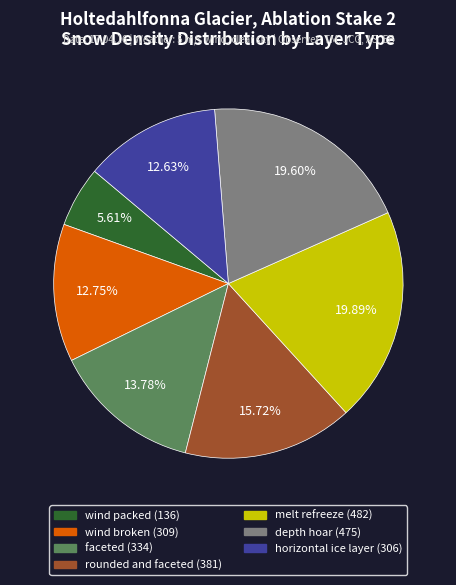

What percentage is the horizontal ice layer slice, to the nearest percent?

13%